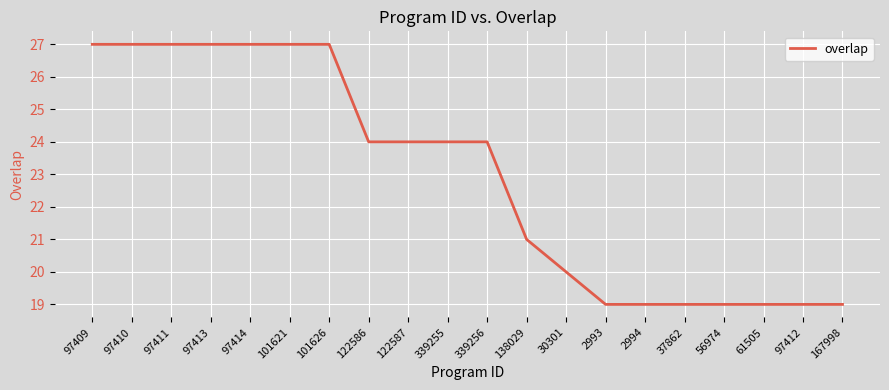

The chart shows a value of 19 at 37862. True or false?

True